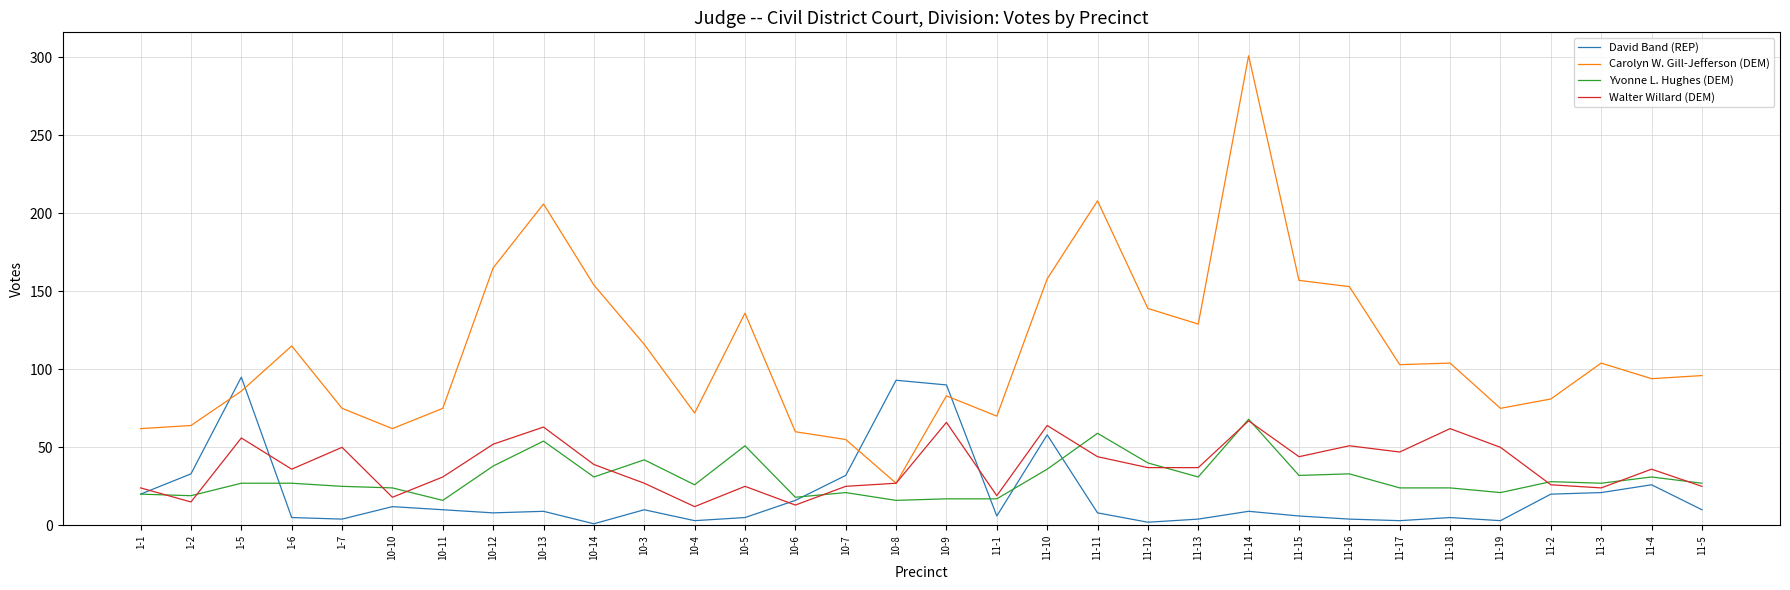

True or false: Yvonne L. Hughes (DEM) and Carolyn W. Gill-Jefferson (DEM) intersect in this chart.

False